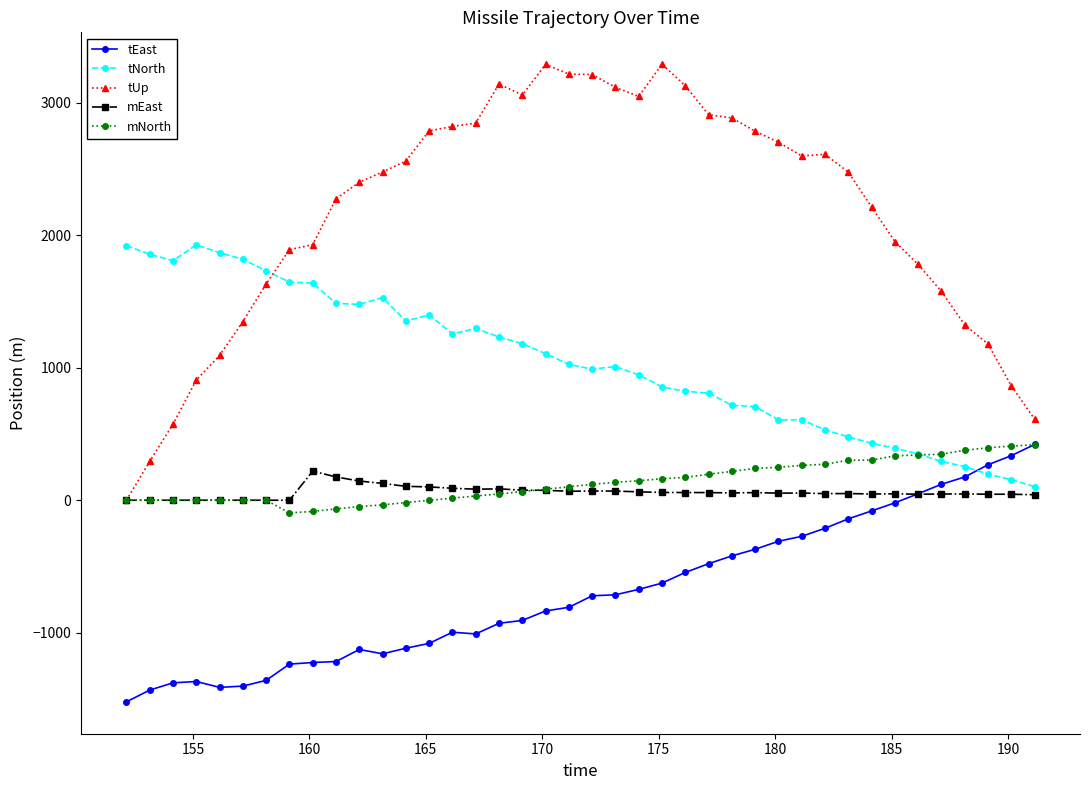

How many lines are shown in the chart?

5